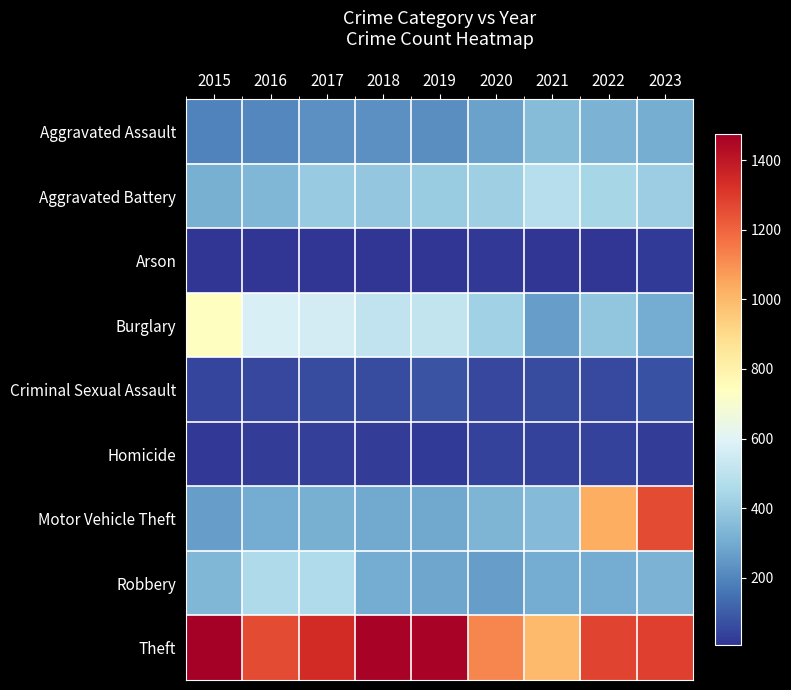

Between 2022 and 2017, which is larger?

2022